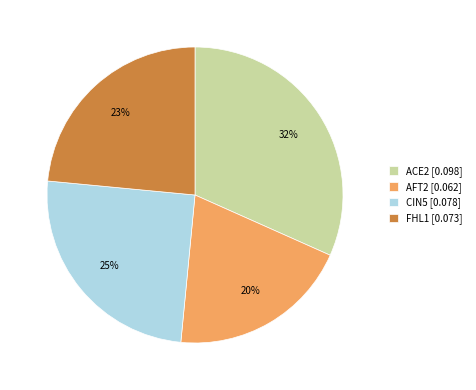

To the nearest percent, what is the combined percentage of AFT2 [0.062] and ACE2 [0.098]?

52%